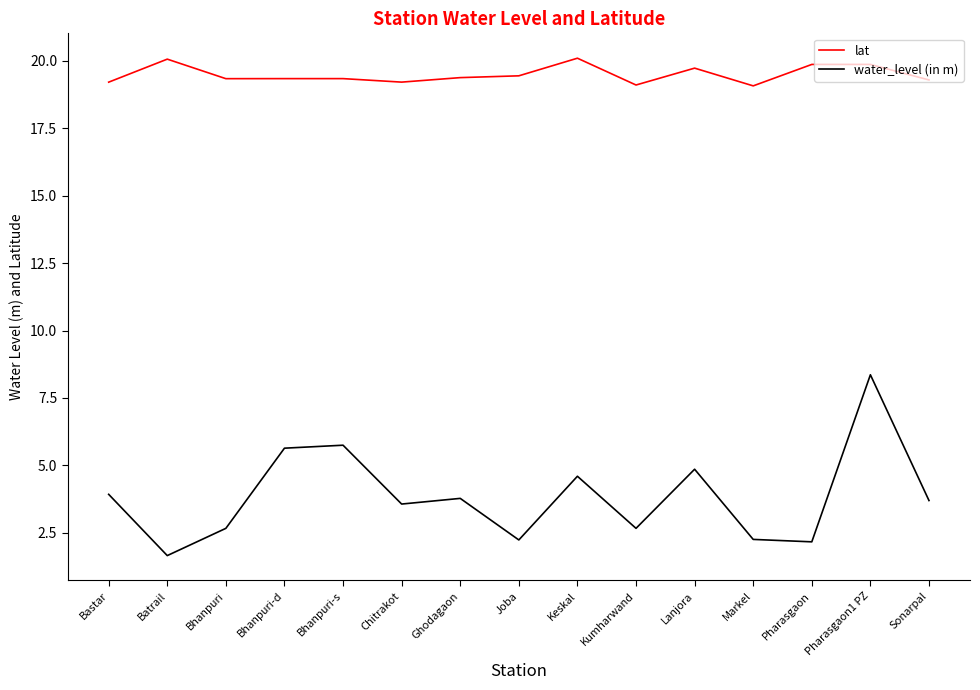

Is the value of lat at Chitrakot greater than the value of water_level (in m) at Batrail?

Yes